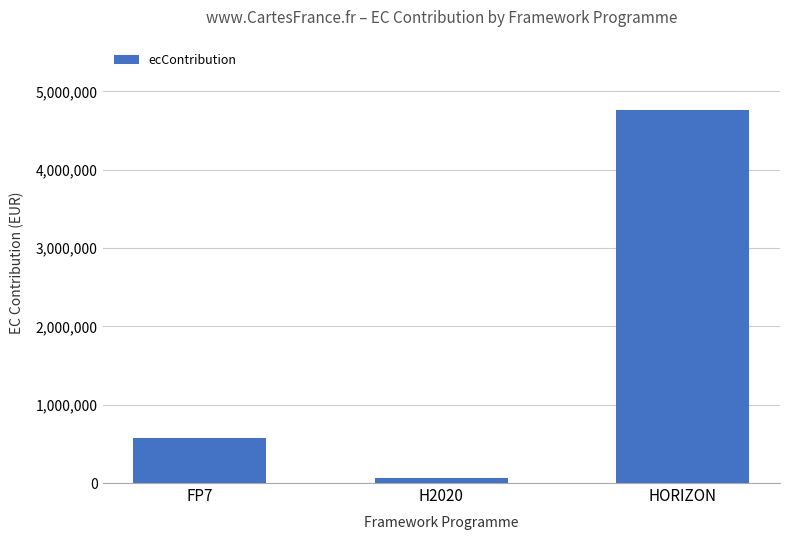

What is the value of the 2nd bar from the left?

67725.0